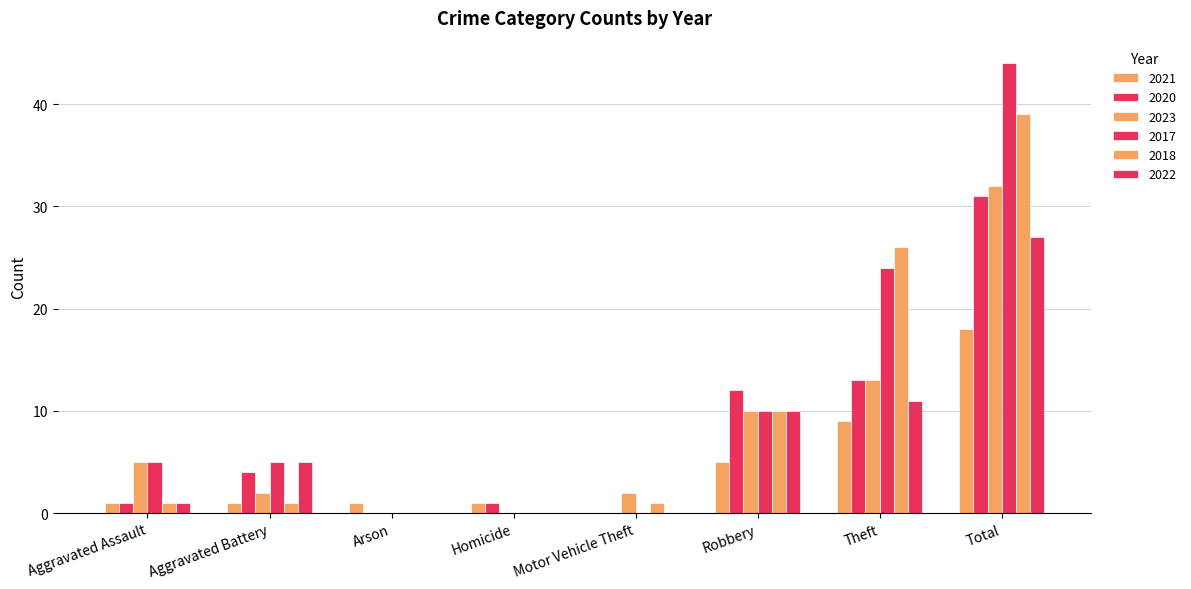

What is the value of the 2017 bar at the 7th from the left?

24